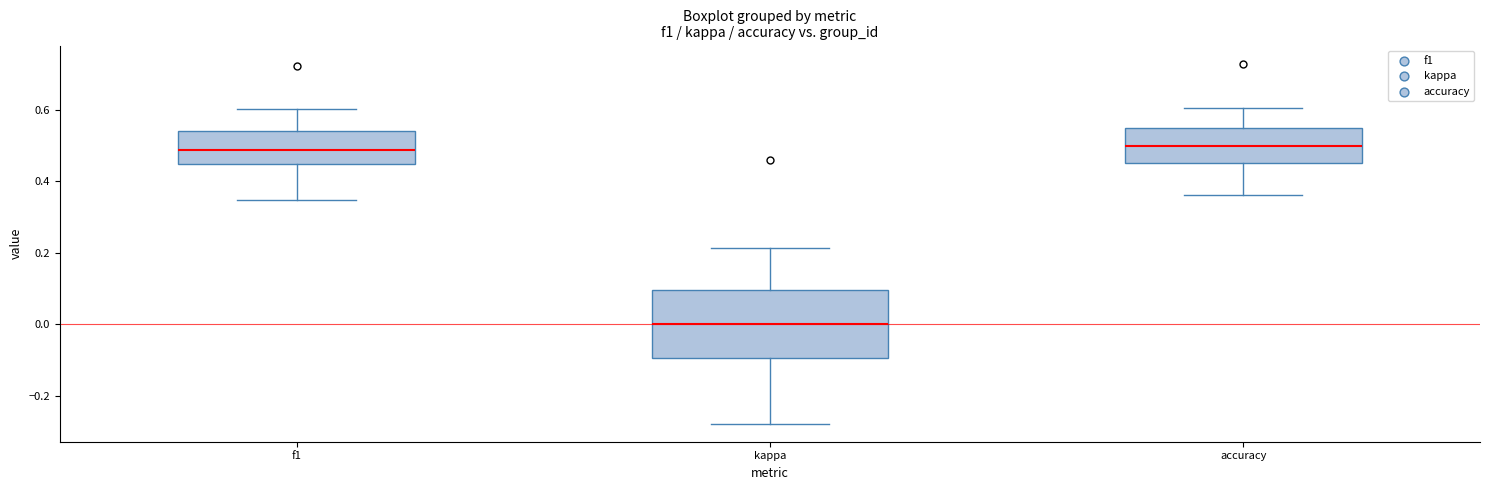

Reading left to right, read every box against the y-axis: the position of its median line, the range the box covers, and the ends of its whiskers. The values are not printed on the chart, so give them approximately, as read against the axis.

f1: median 0.48, box 0.44 to 0.54, whiskers 0.34 to 0.60
kappa: median 0.00, box -0.10 to 0.10, whiskers -0.28 to 0.22
accuracy: median 0.50, box 0.46 to 0.54, whiskers 0.36 to 0.60